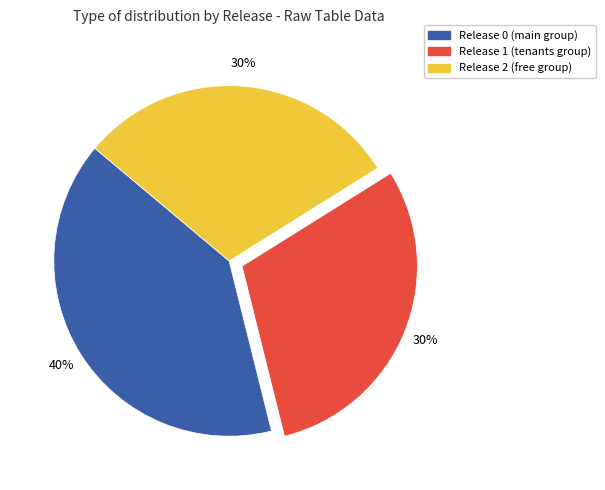

What is the ratio of the value at Release 1 to the value at Release 2?

1.0